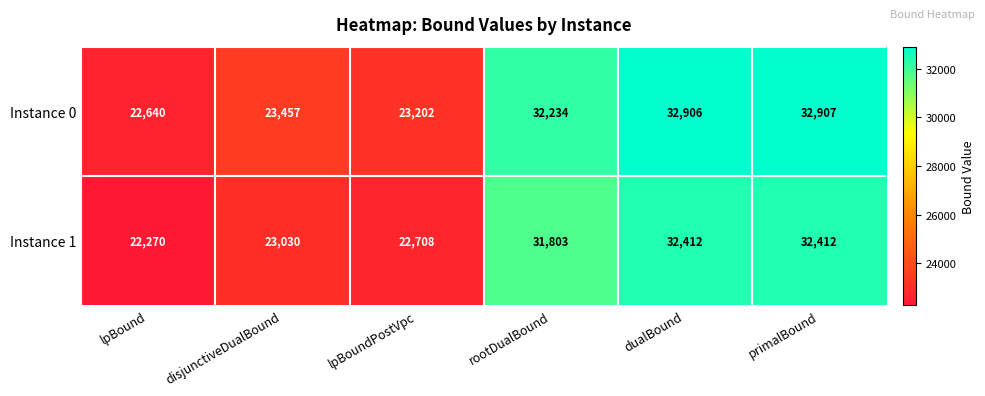

What is the total value across all series at dualBound?

65318